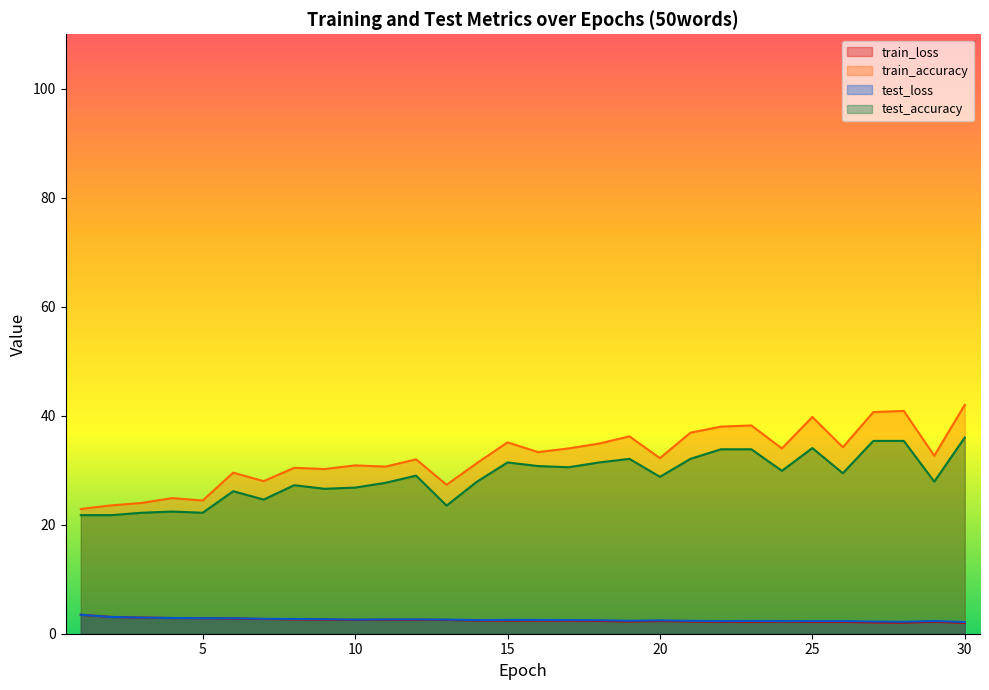

Rank the series by their maximum value, from lowest to highest.

train_loss, test_loss, test_accuracy, train_accuracy